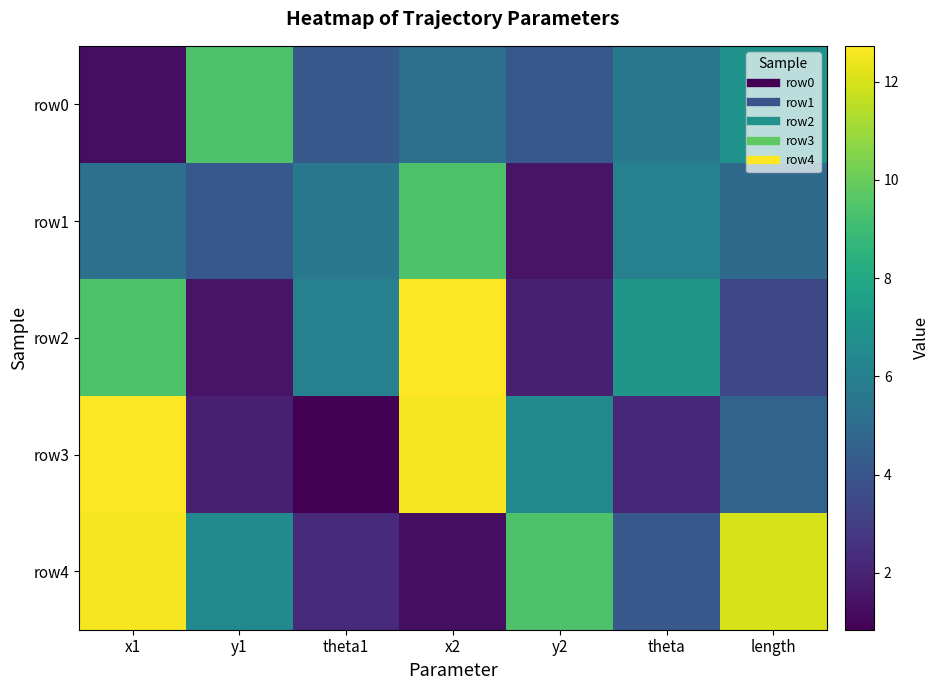

Which series has the widest spread of values?

row3